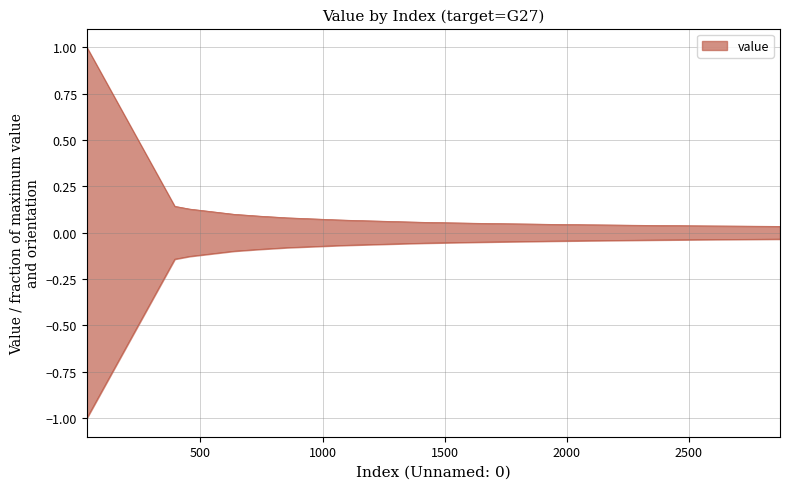

How many distinct data groups are displayed?

1